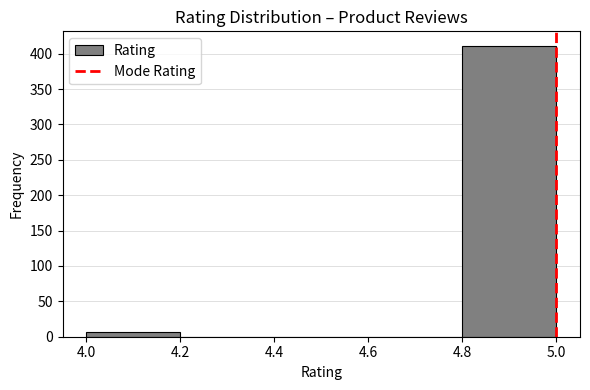

Over which range of the x-axis is the bar tallest?

4.8 to 5.0